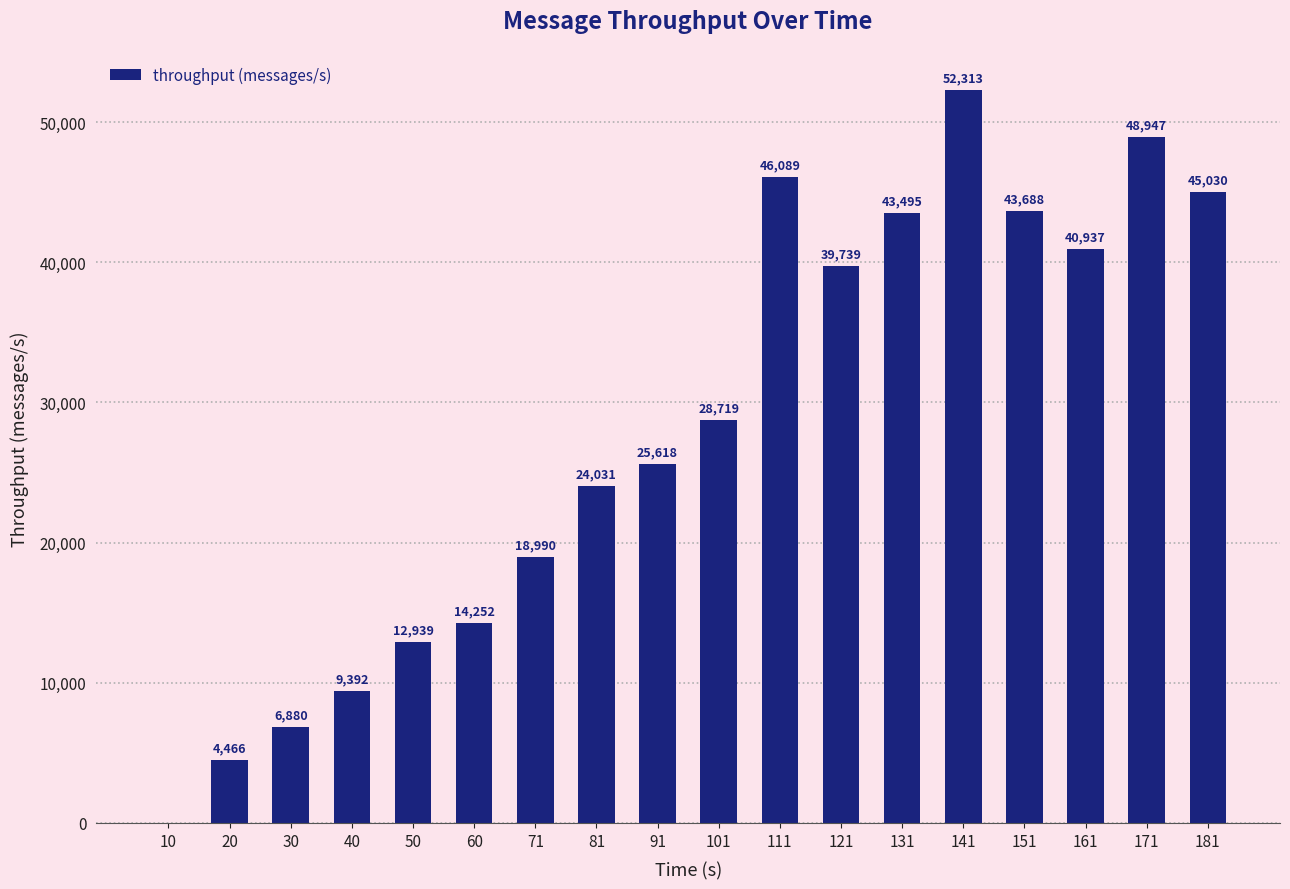

Which has a higher value, 151 or 81?

151